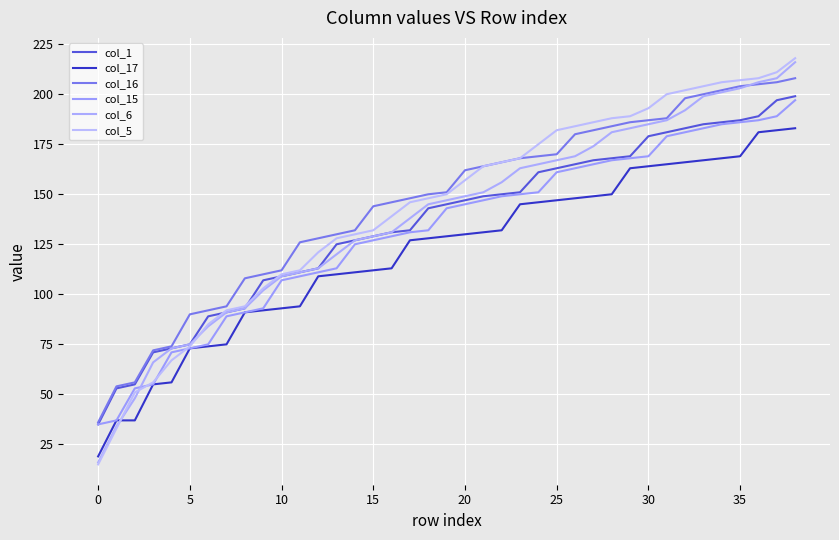

How many distinct data groups are displayed?

6